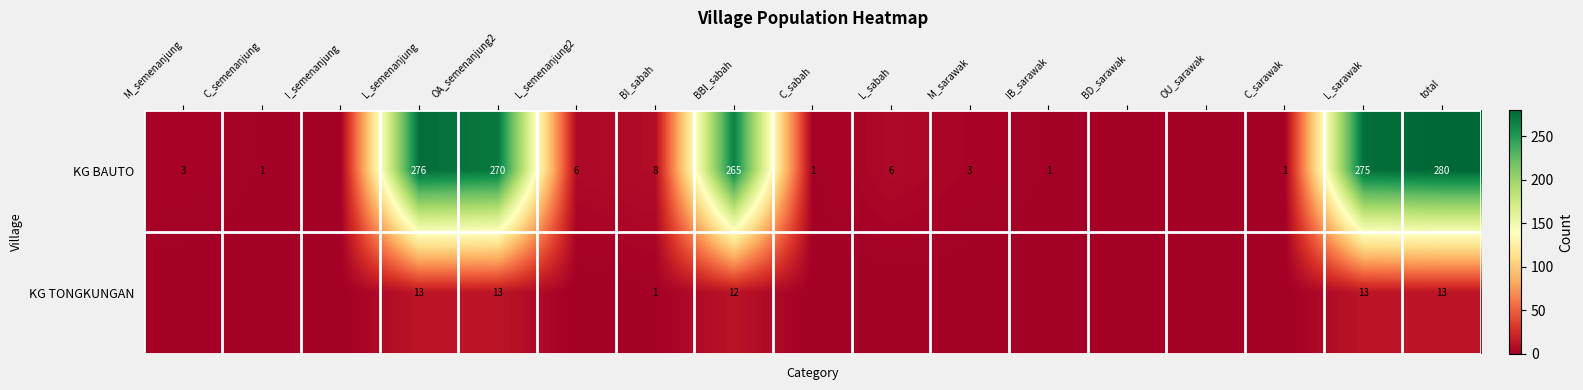

Is the value of KG TONGKUNGAN at BI_sabah greater than the value of KG BAUTO at total?

No